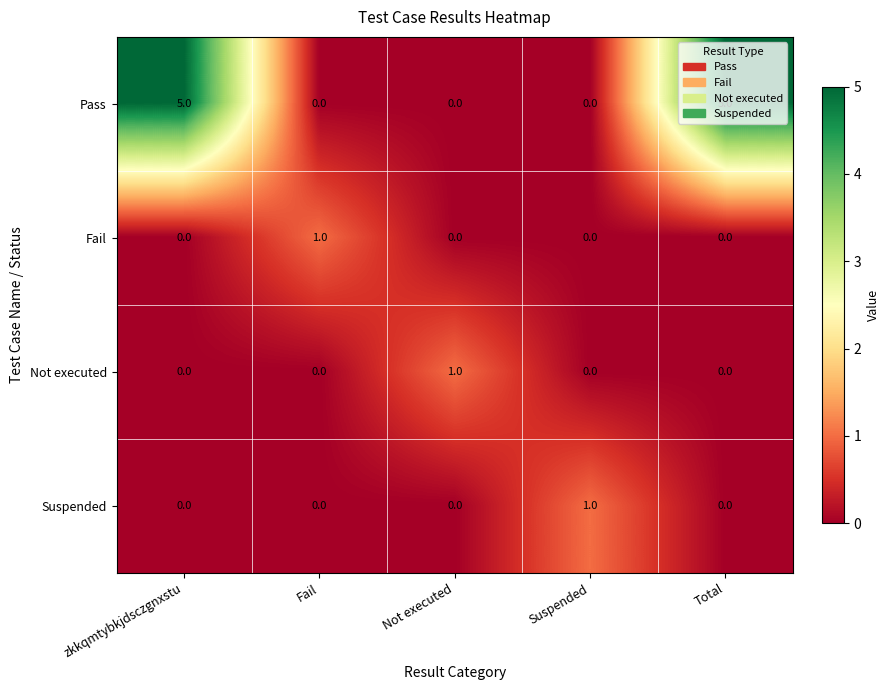

How many Fail values are between 0 and 1?

5